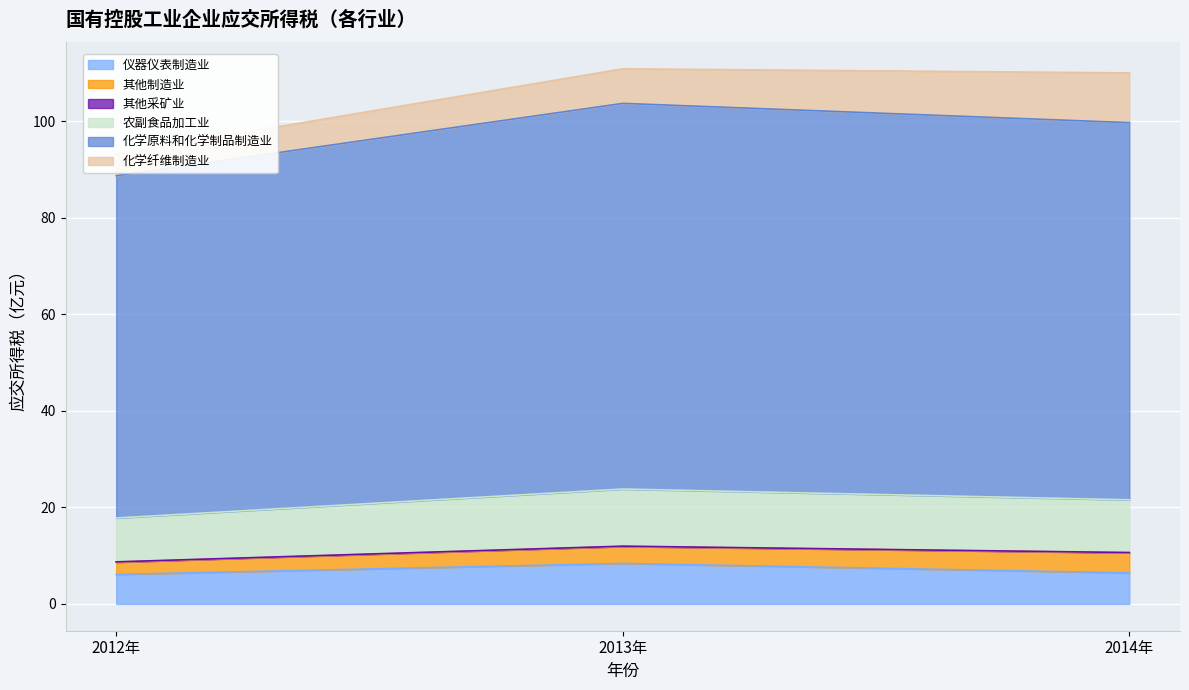

Is the value of 仪器仪表制造业 at 2014年 greater than the value of 农副食品加工业 at 2014年?

No